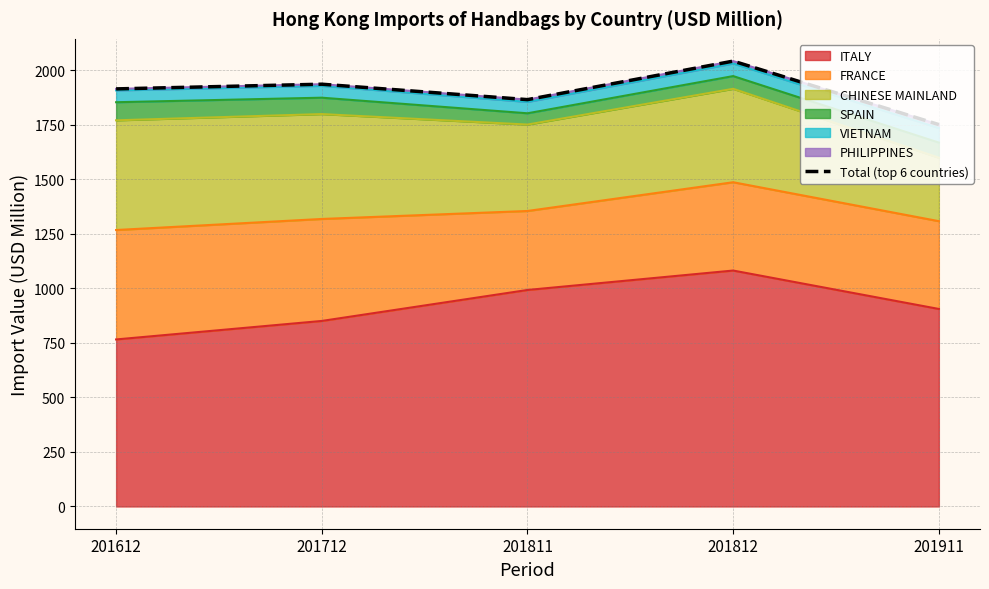

How many lines are shown in the chart?

1